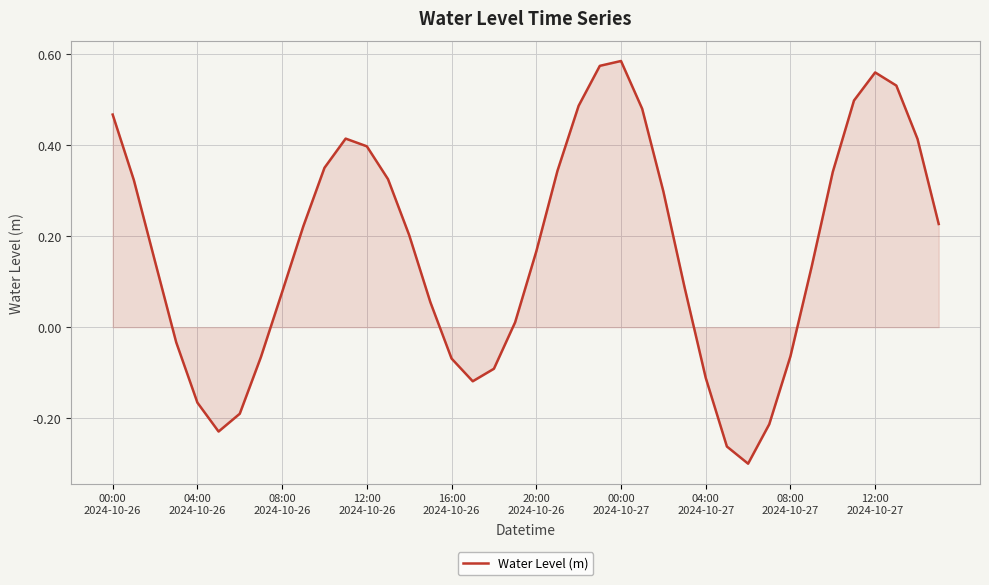

What is the difference between the maximum and minimum values?

0.9